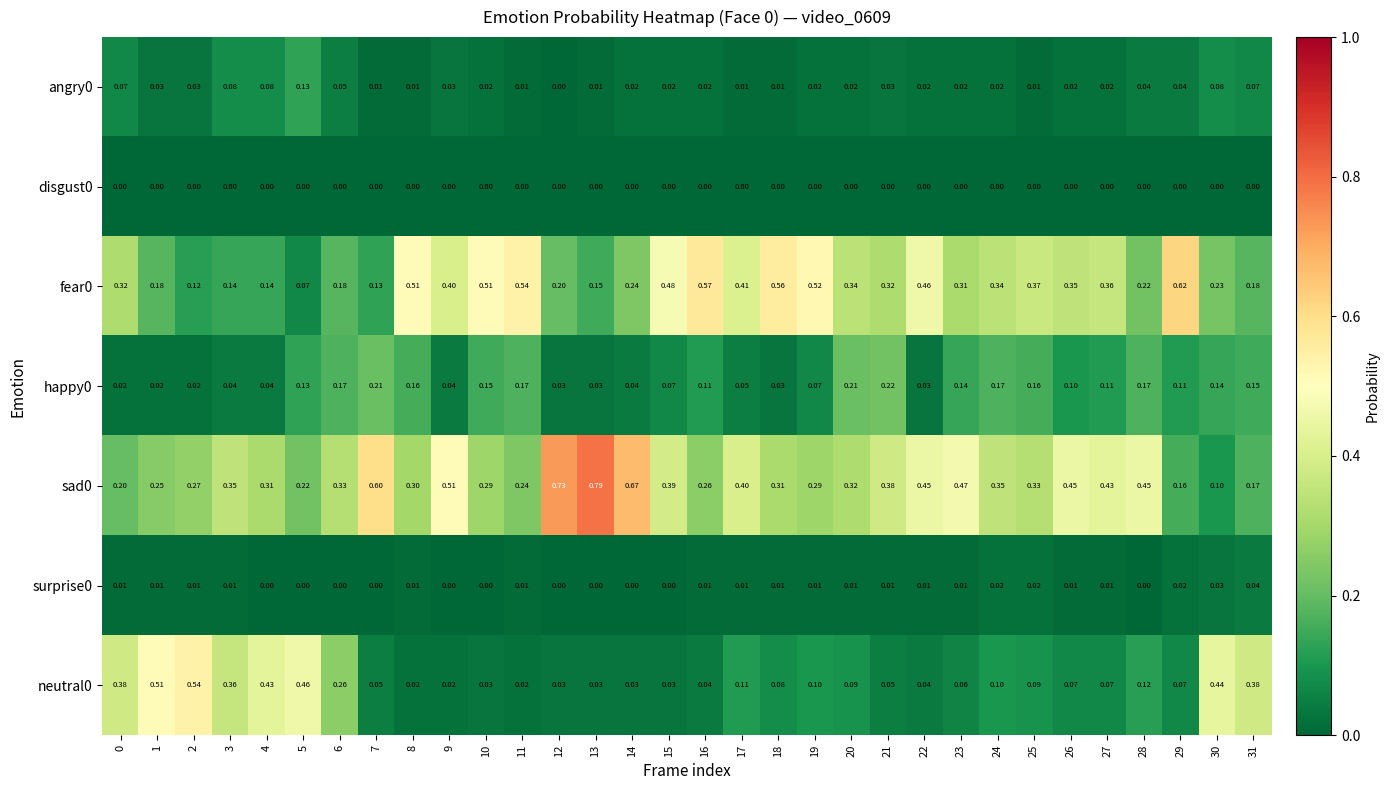

Is the value of fear0 at 27 greater than the value of disgust0 at 17?

Yes